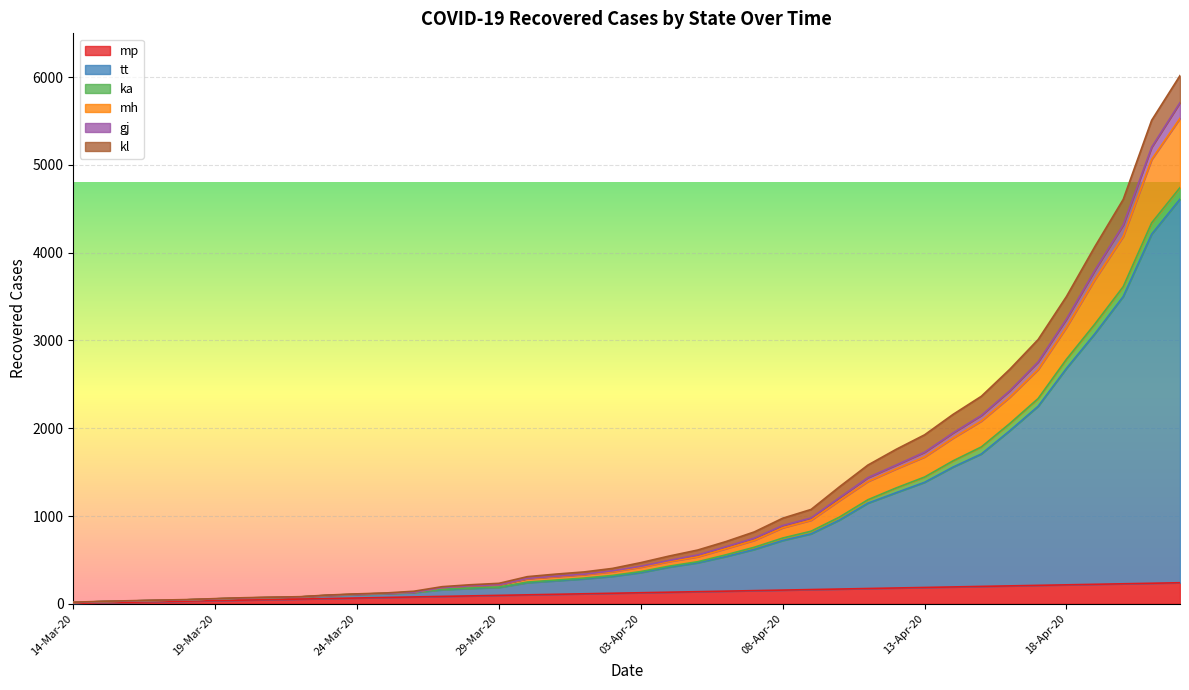

What are all the series names shown in the legend?

mp, tt, ka, mh, gj, kl